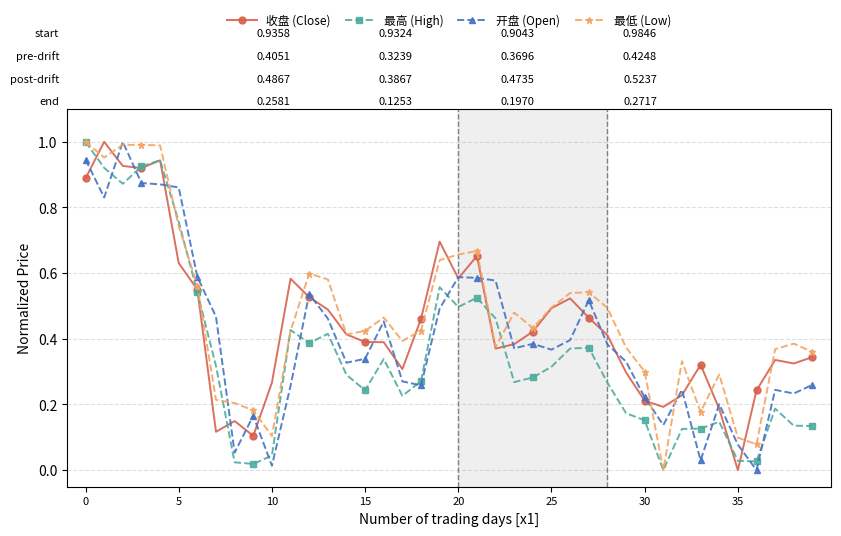

List the series in order of their overall mean, highest first.

最低 (Low), 收盘 (Close), 开盘 (Open), 最高 (High)